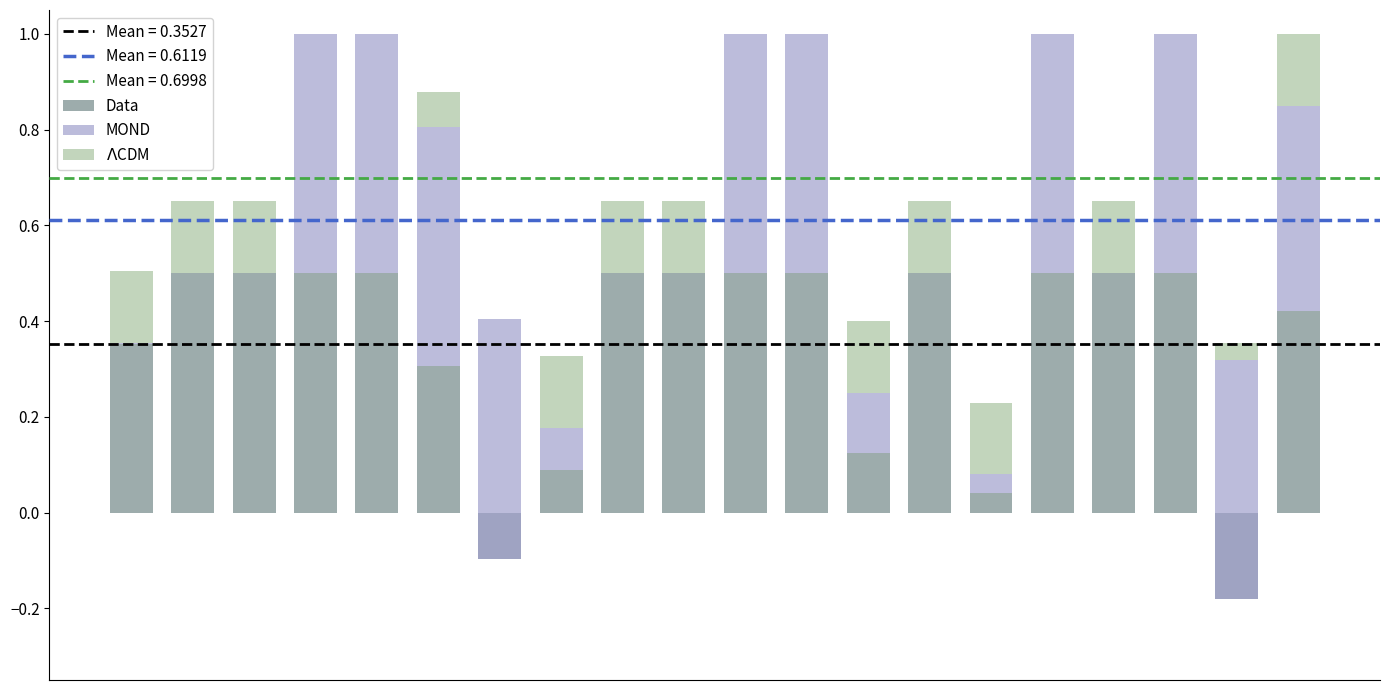

The value of Data at 1 is 0.5. True or false?

True